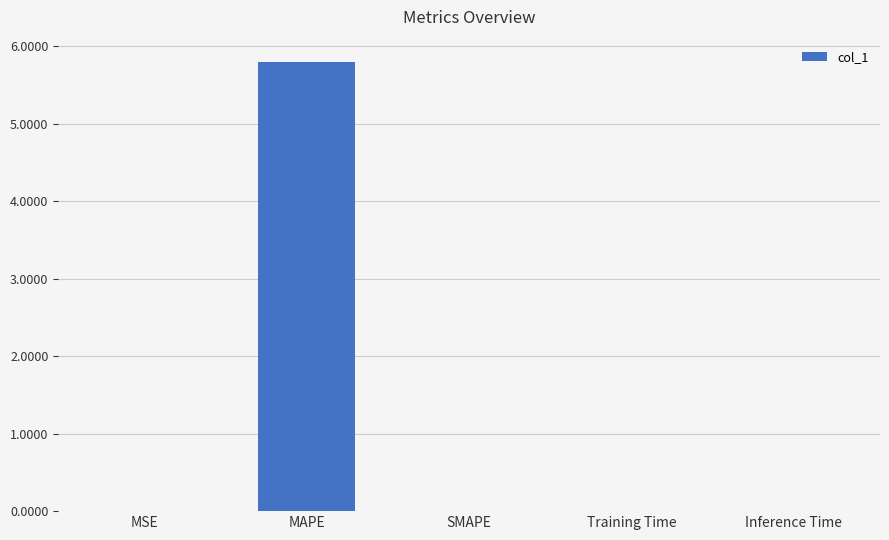

What is the change in value from MAPE to SMAPE?

-5.8